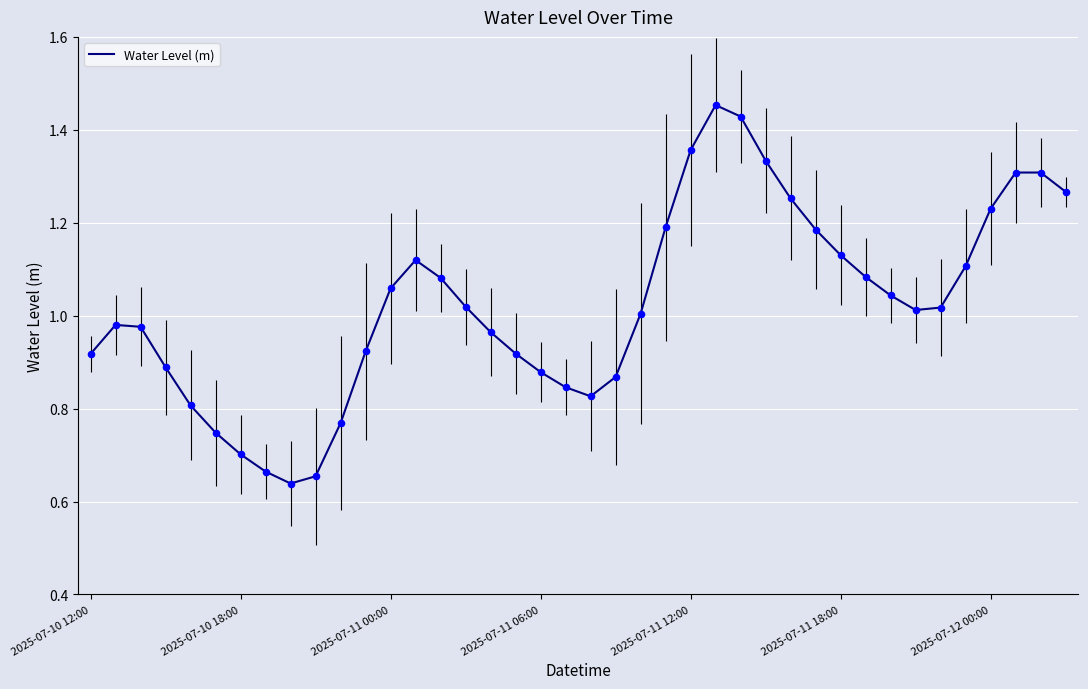

Does the chart have visible grid lines?

Yes